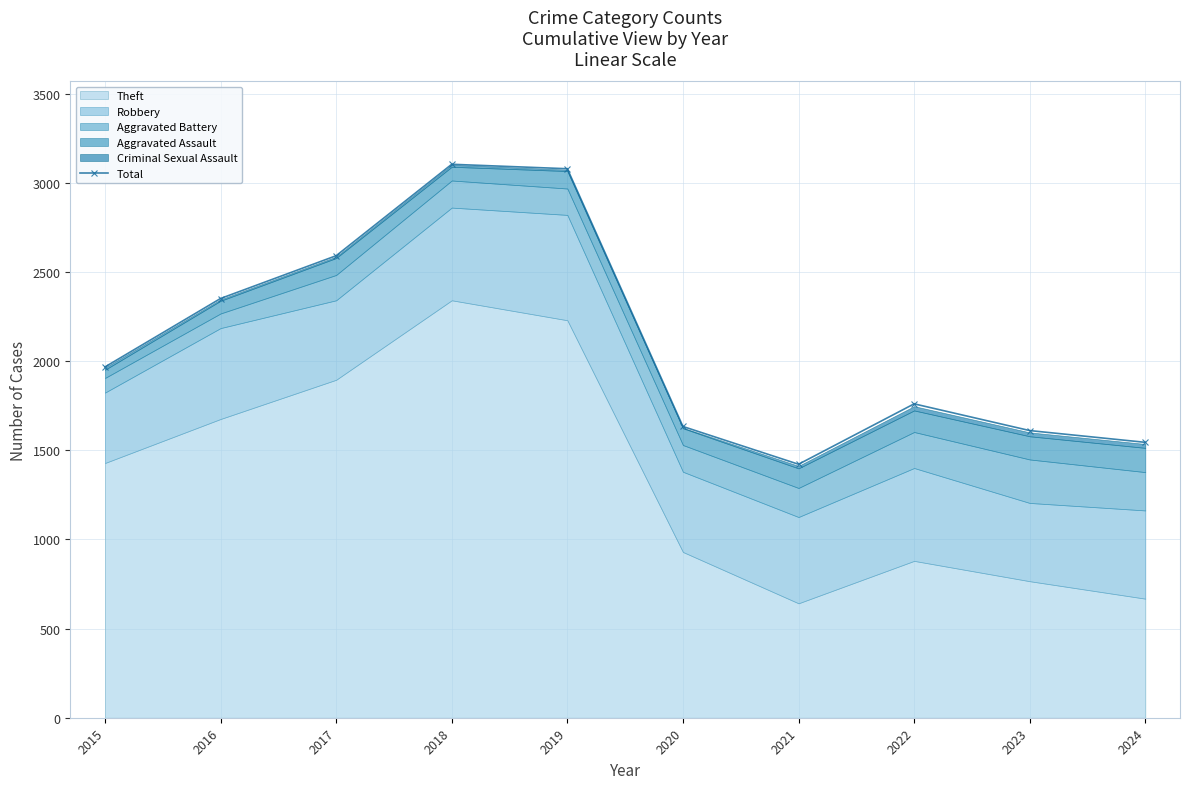

Rank the categories by value from lowest to highest.

2021, 2024, 2023, 2020, 2022, 2015, 2016, 2017, 2019, 2018